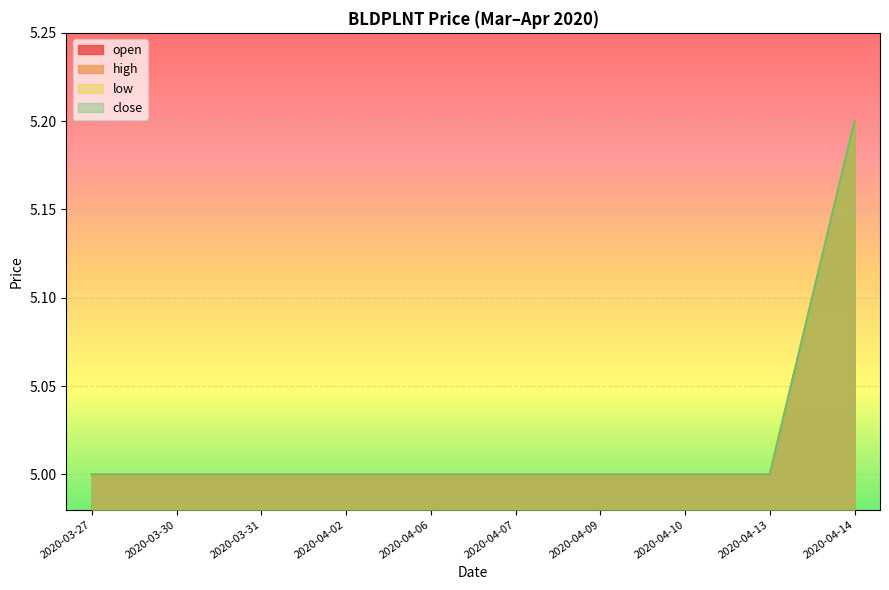

Count the number of data series in this chart.

4